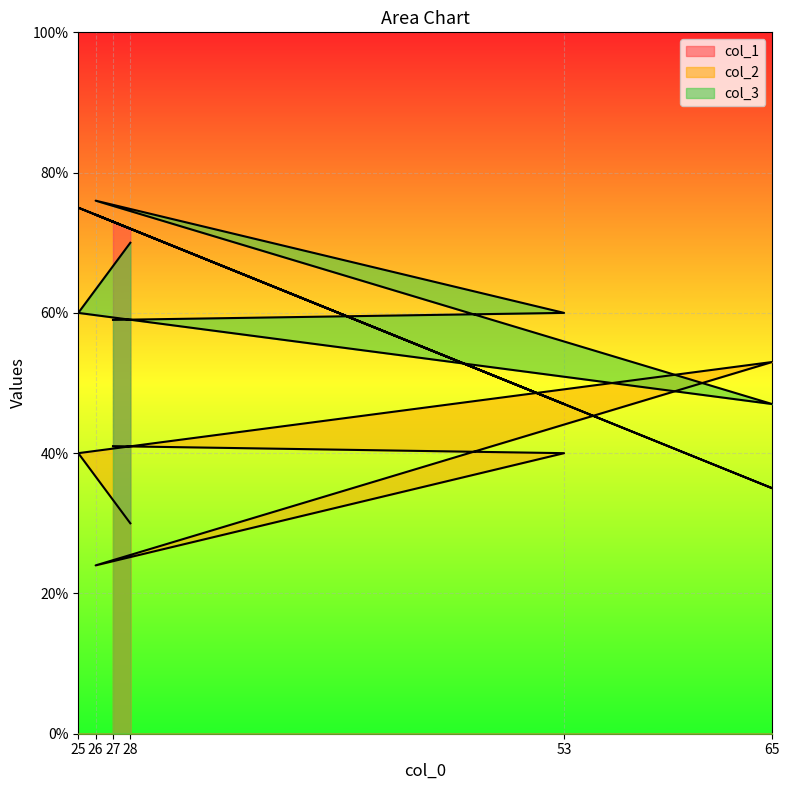

How many lines are shown in the chart?

3